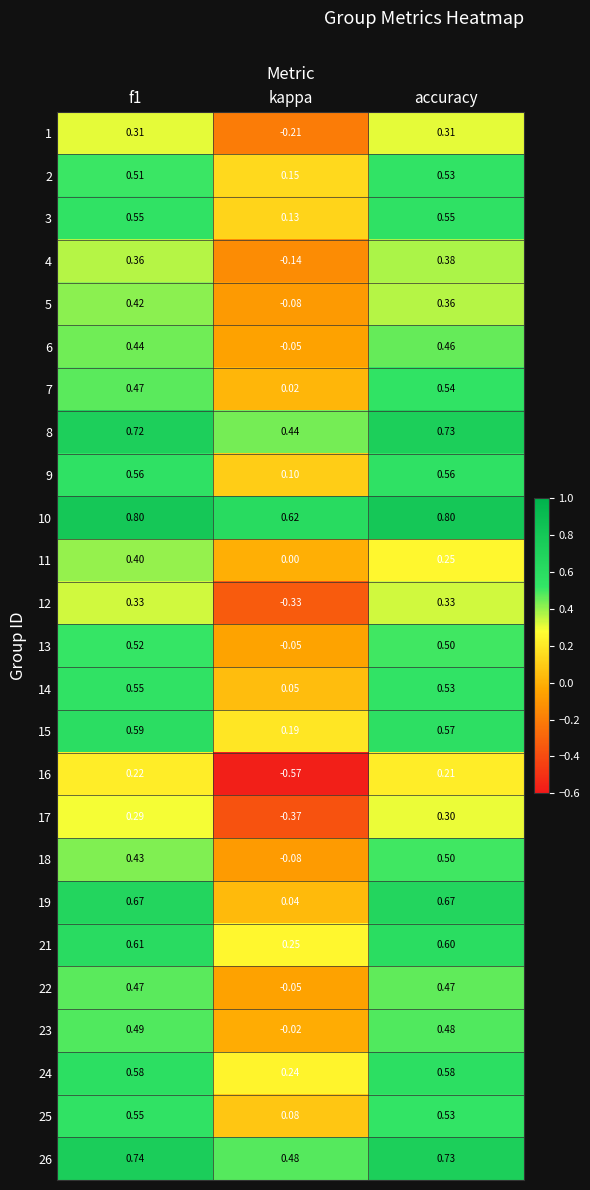

At which category does the chart reach its minimum across all series?

kappa